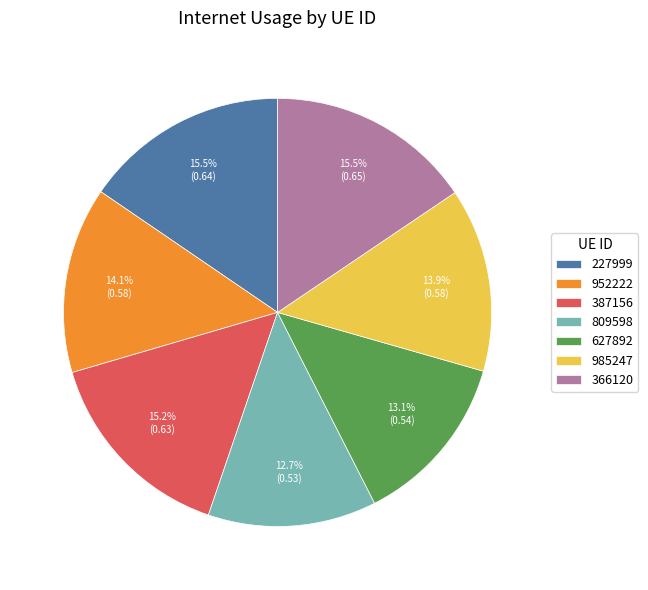

To the nearest percent, what is the difference between the largest and smallest slice percentages?

3%